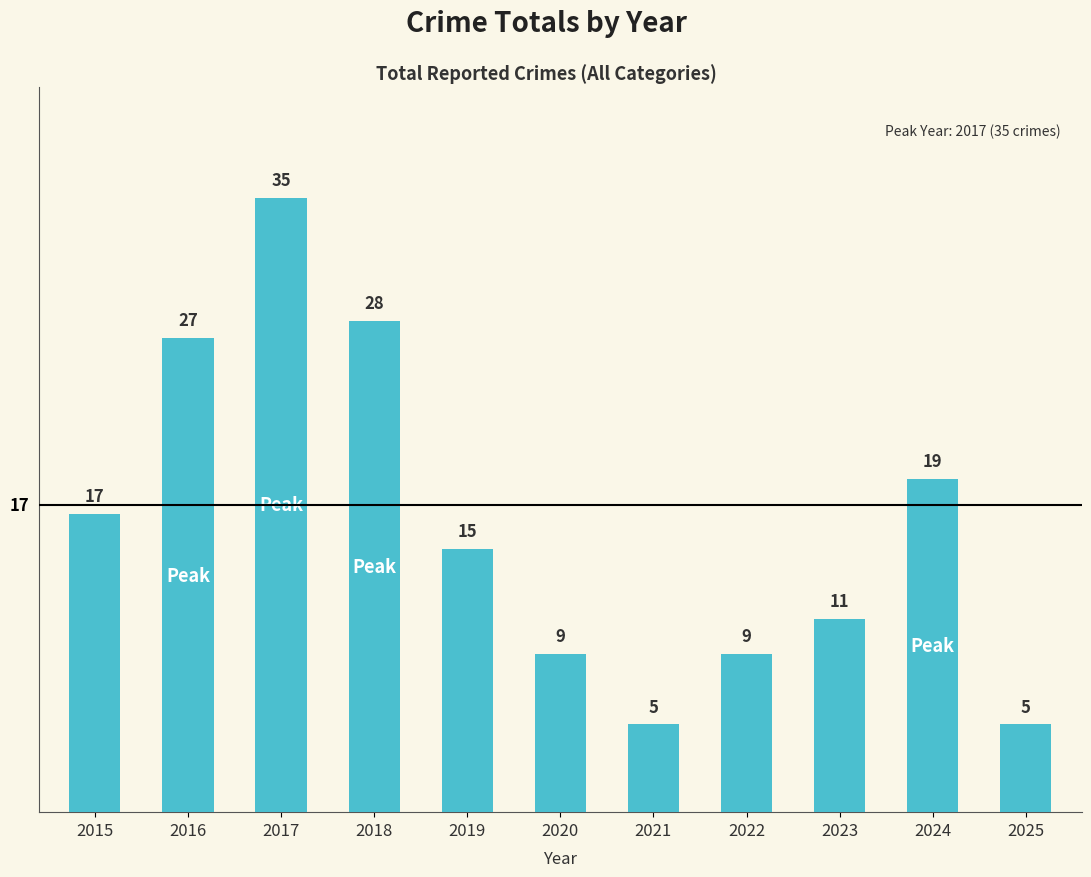

At which category does the chart reach its peak across all series?

2017